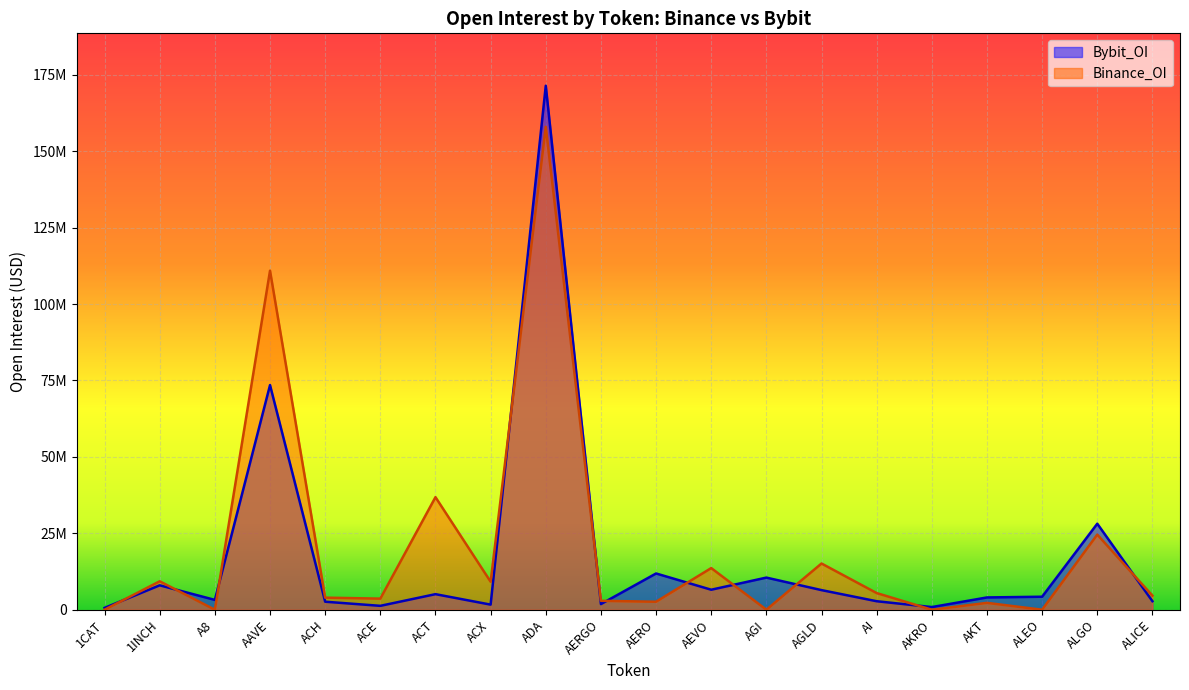

Rank the categories by Bybit_OI value from highest to lowest.

ADA, AAVE, ALGO, AERO, AGI, 1INCH, AEVO, AGLD, ACT, ALEO, AKT, A8, ALICE, AI, ACH, AERGO, ACX, ACE, AKRO, 1CAT